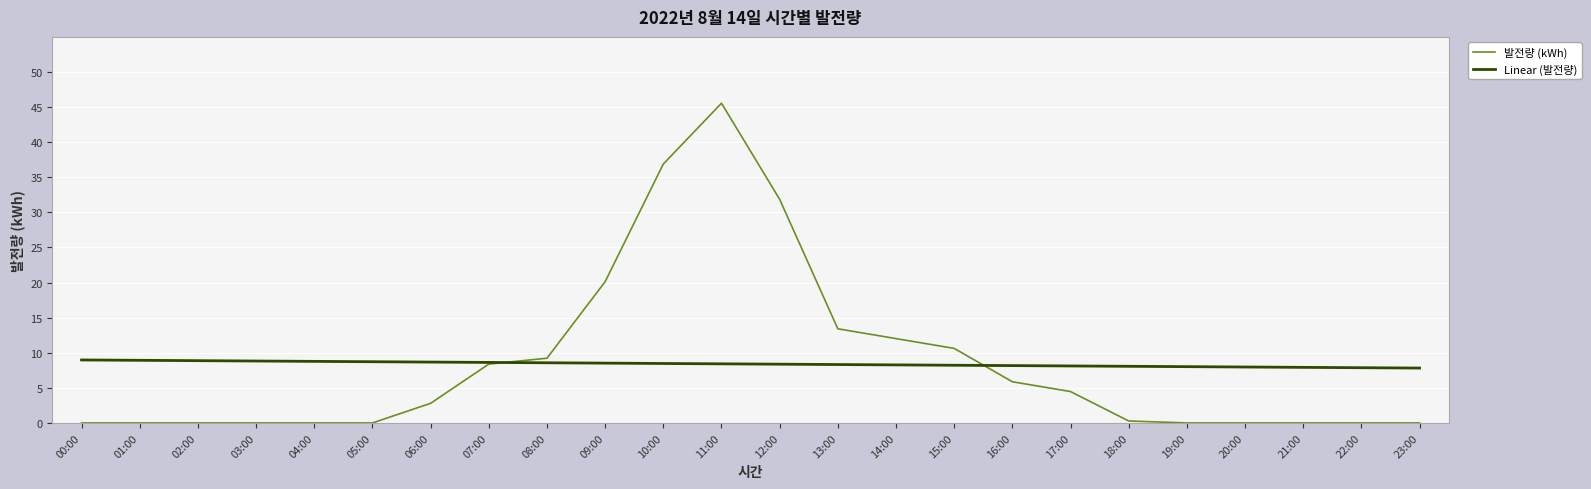

What is the maximum value shown in the chart?

45.5